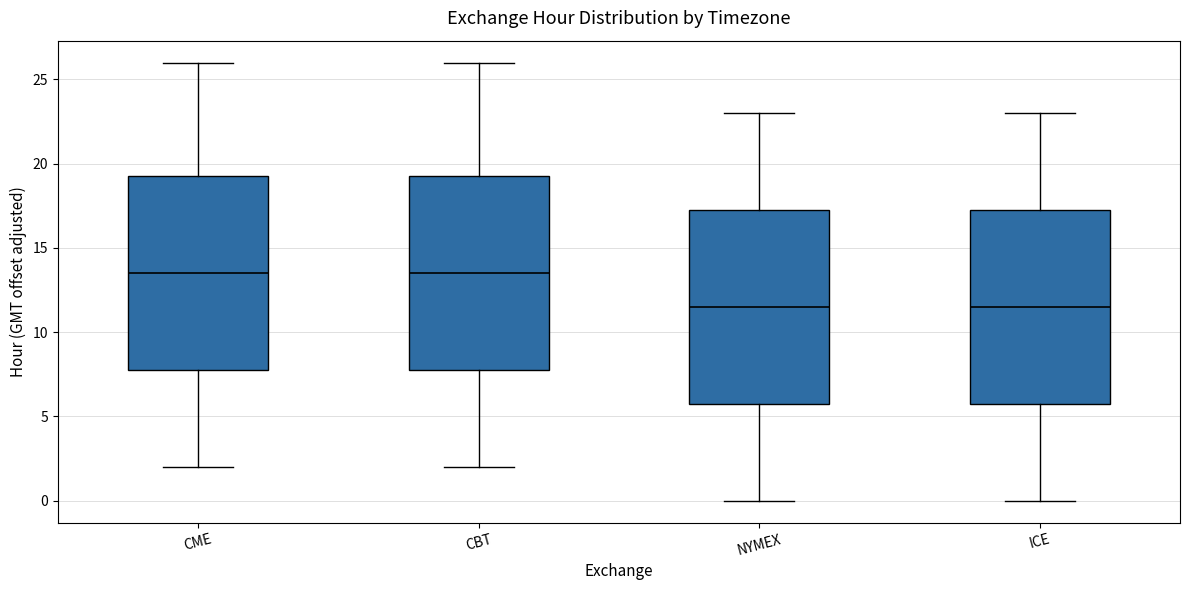

Where does the lower whisker of the box for CME end on the y-axis? The values are not printed on the chart, so give them approximately, as read against the axis.

2.0